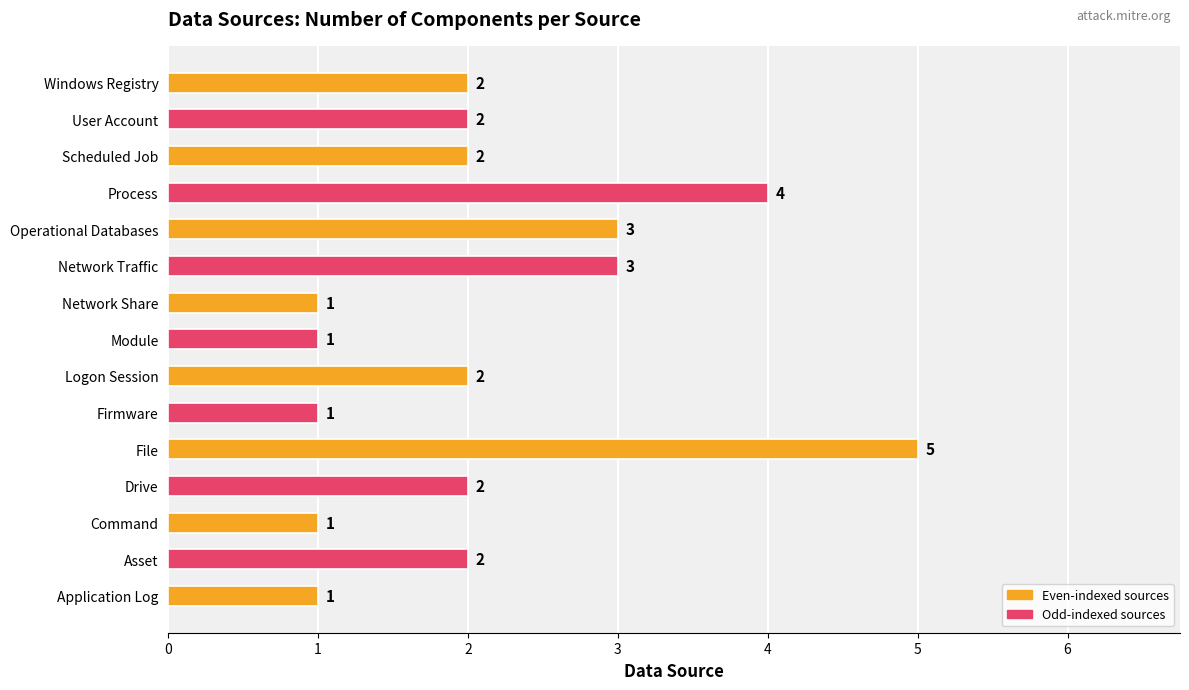

How many values are between 1 and 3?

13